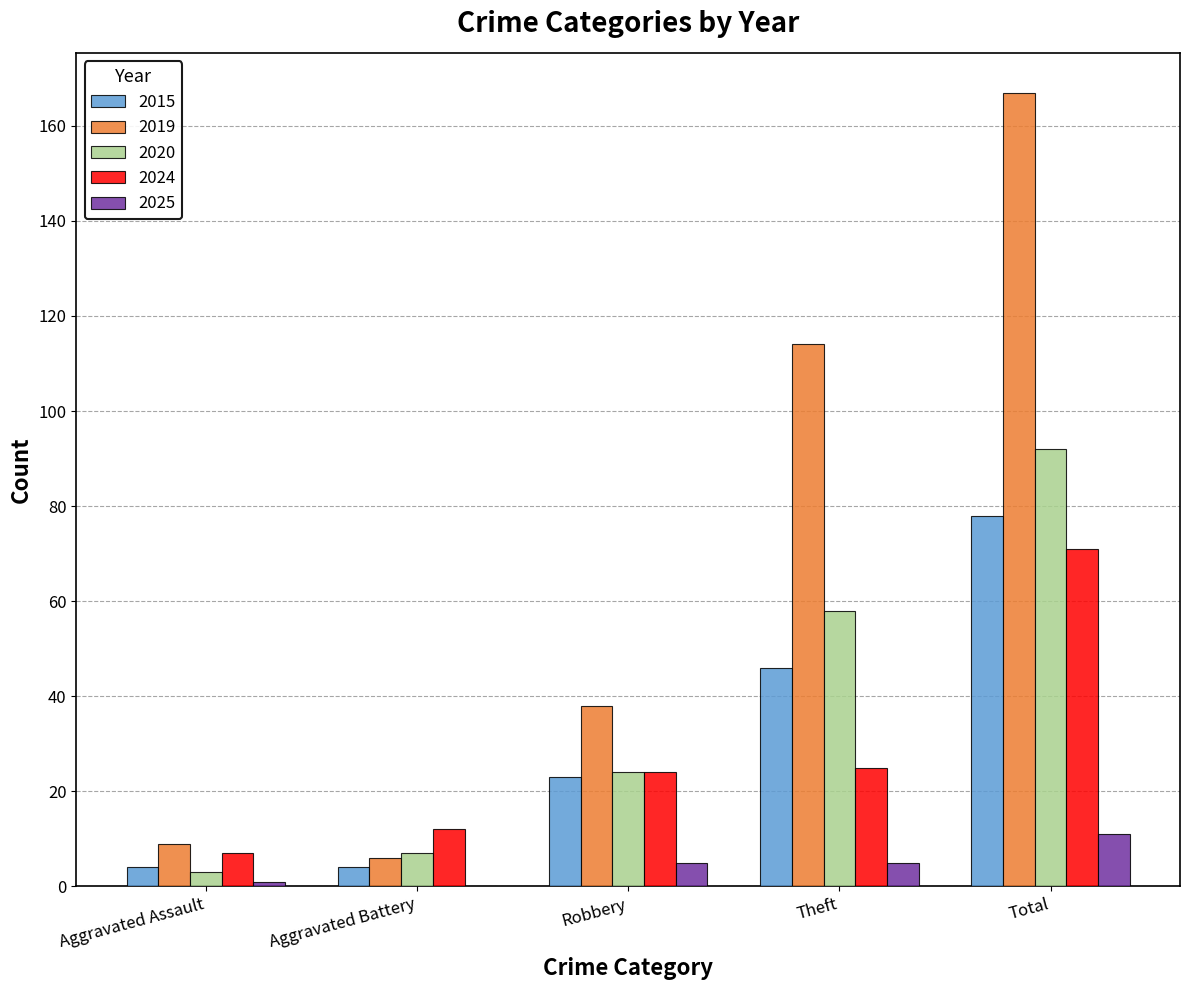

At which label is 2015 closest to 41?

Theft